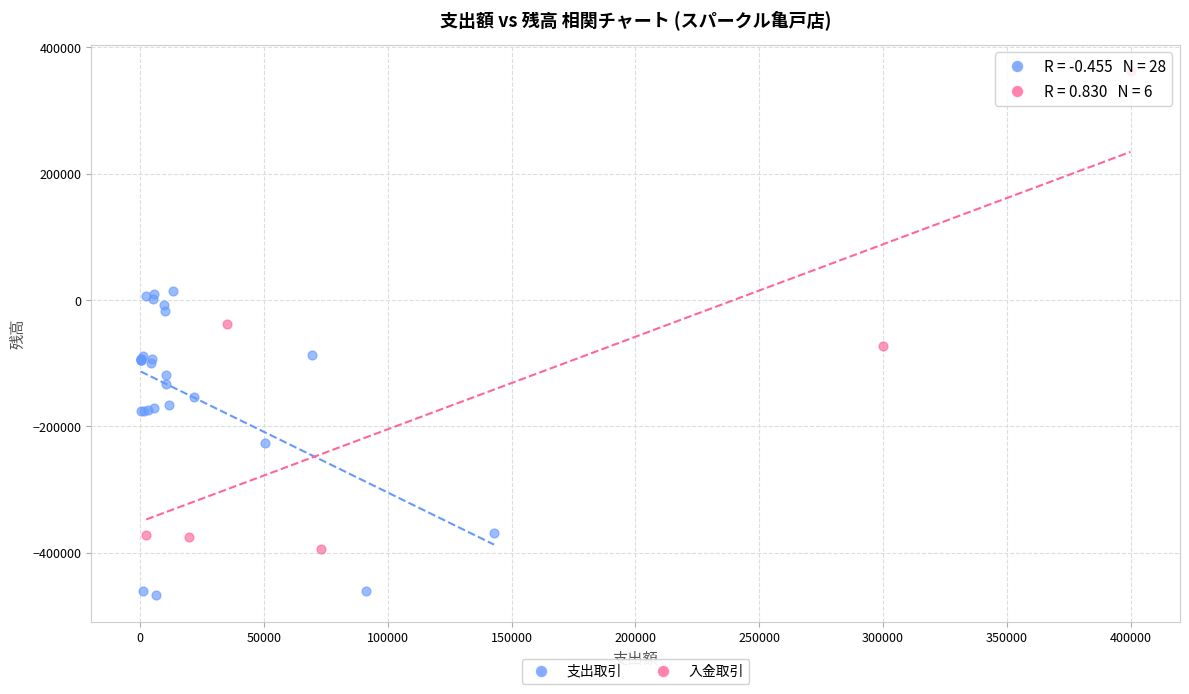

Which series reaches the maximum Y coordinate?

入金取引